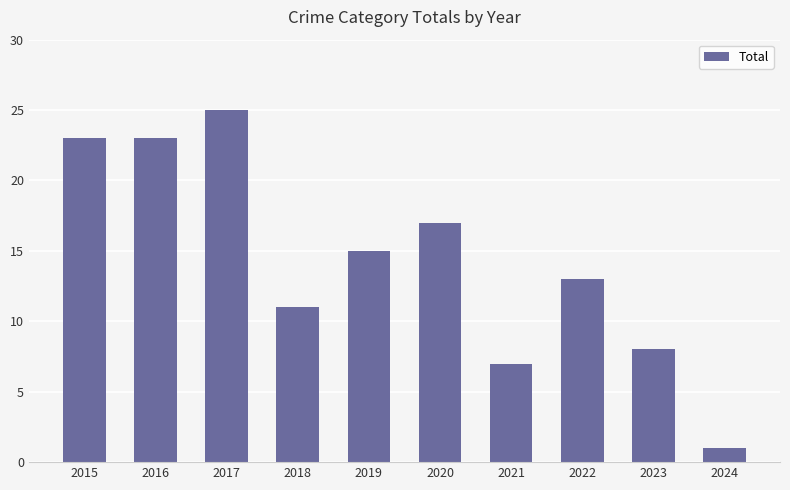

Between 2024 and 2022, which is larger?

2022